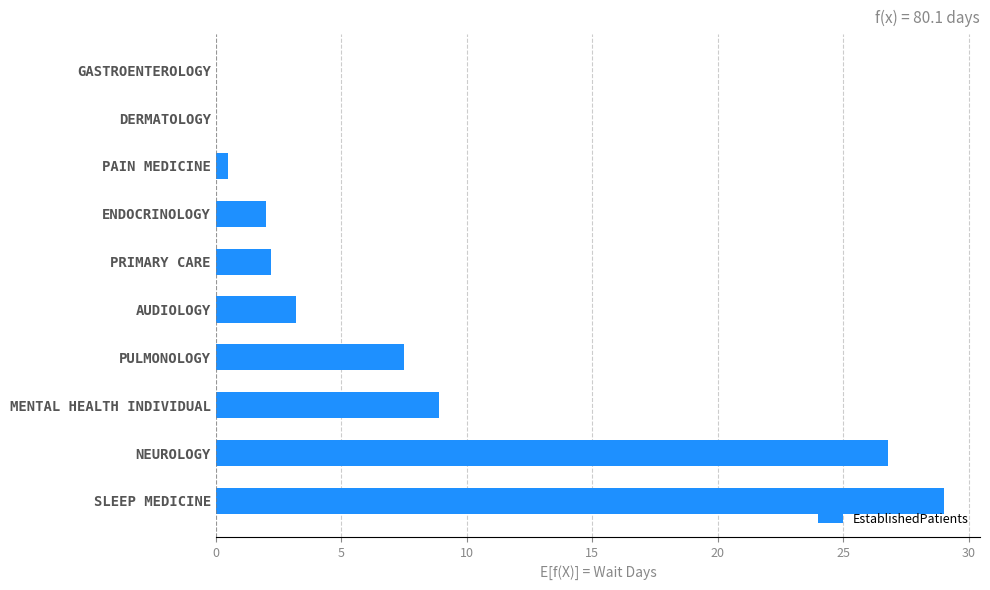

What is the change in value from MENTAL HEALTH INDIVIDUAL to AUDIOLOGY?

-5.7